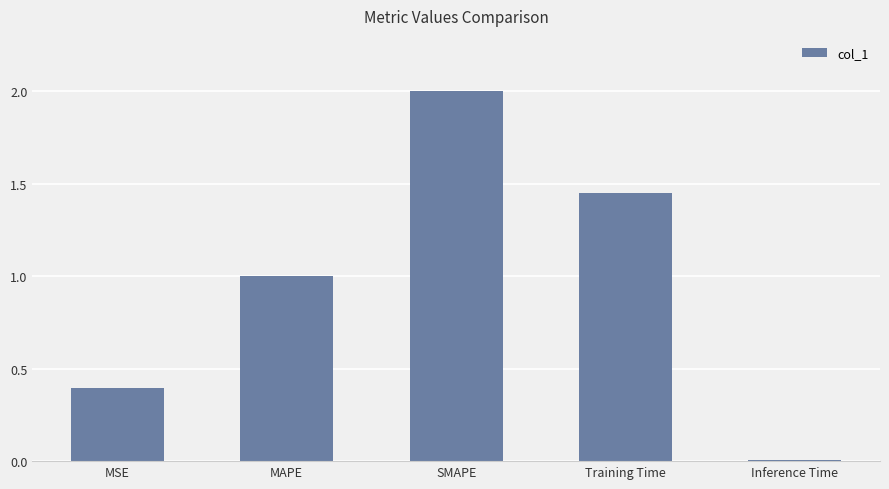

What is the greatest value displayed?

2.0